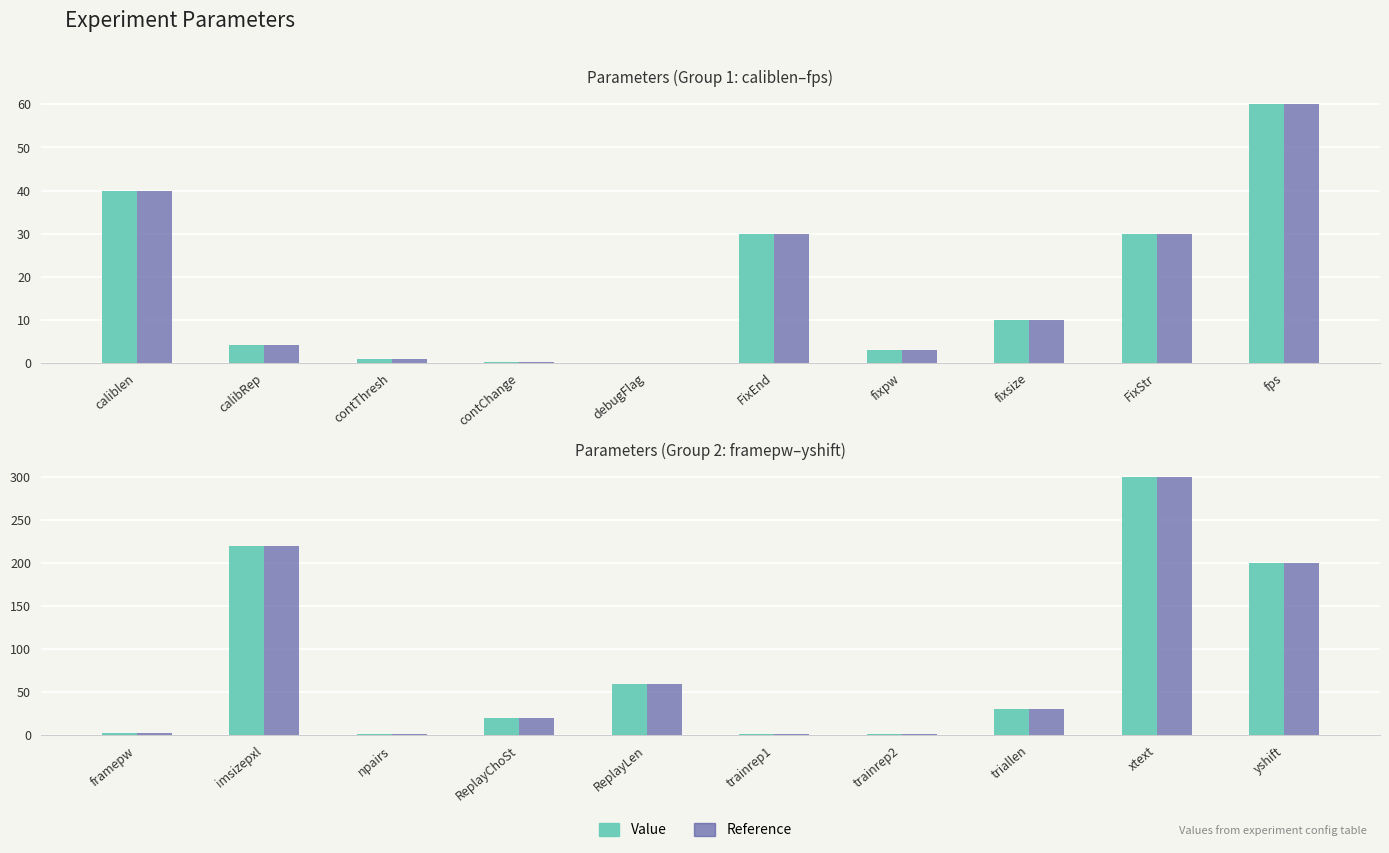

What is the greatest value displayed?

300